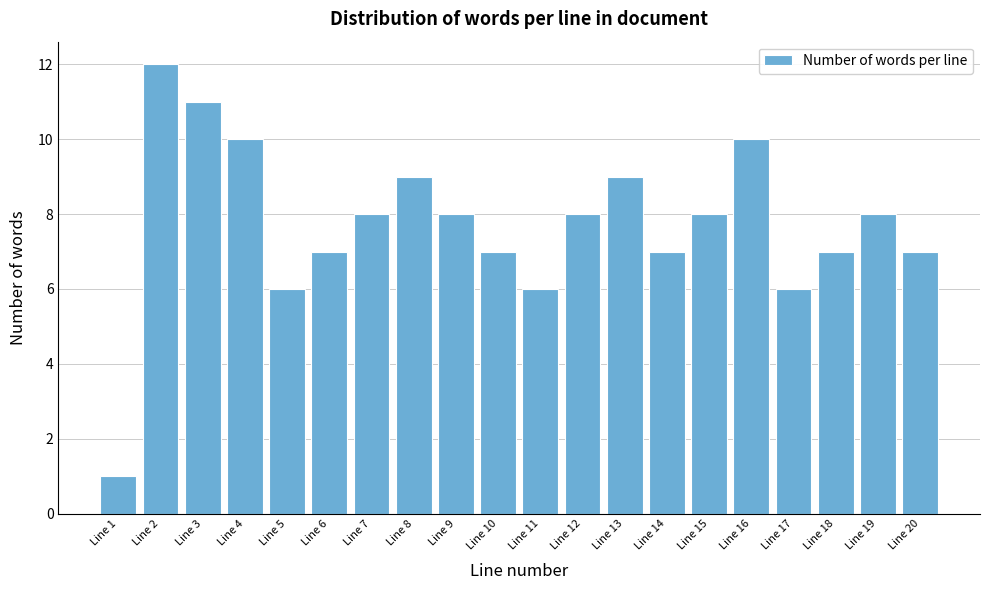

Reading right to left, transcribe all the data shown in this chart.

Line 20=7	Line 19=8	Line 18=7	Line 17=6	Line 16=10	Line 15=8	Line 14=7	Line 13=9	Line 12=8	Line 11=6	Line 10=7	Line 9=8	Line 8=9	Line 7=8	Line 6=7	Line 5=6	Line 4=10	Line 3=11	Line 2=12	Line 1=1